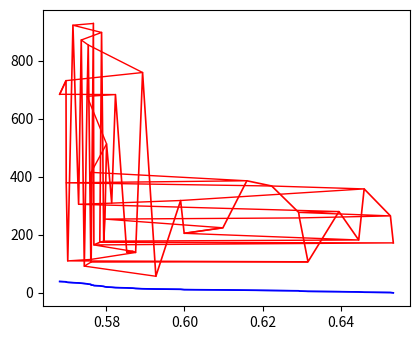

How many values in the AlphaRank (sorted) series are below 280?

20